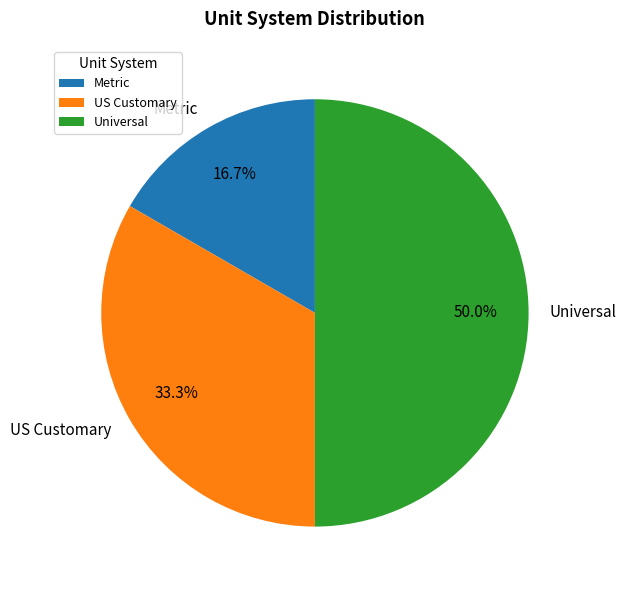

What percentage is the US Customary slice, to the nearest percent?

33%